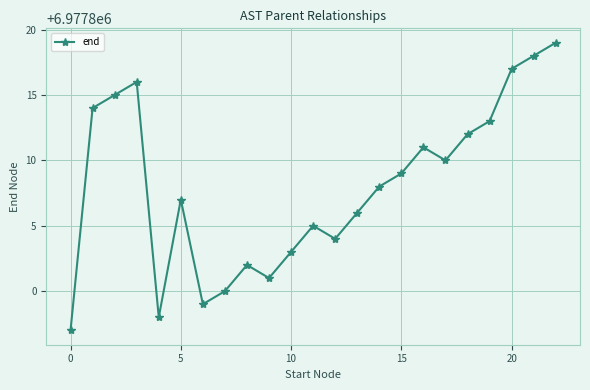

What is the difference between the second highest and second lowest values?

20